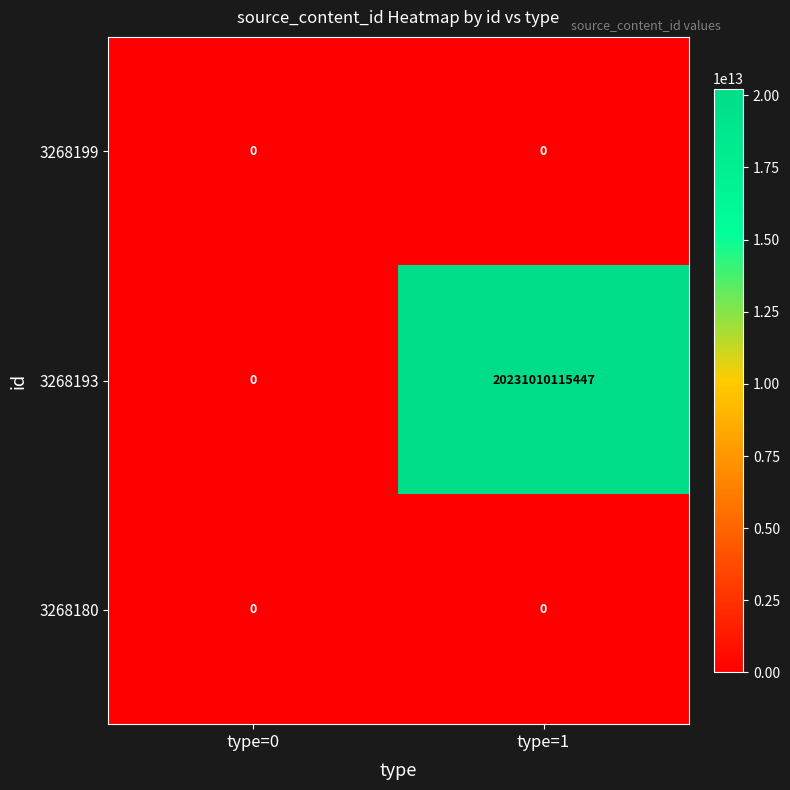

Rank the categories by 3268193 value from lowest to highest.

type=0, type=1